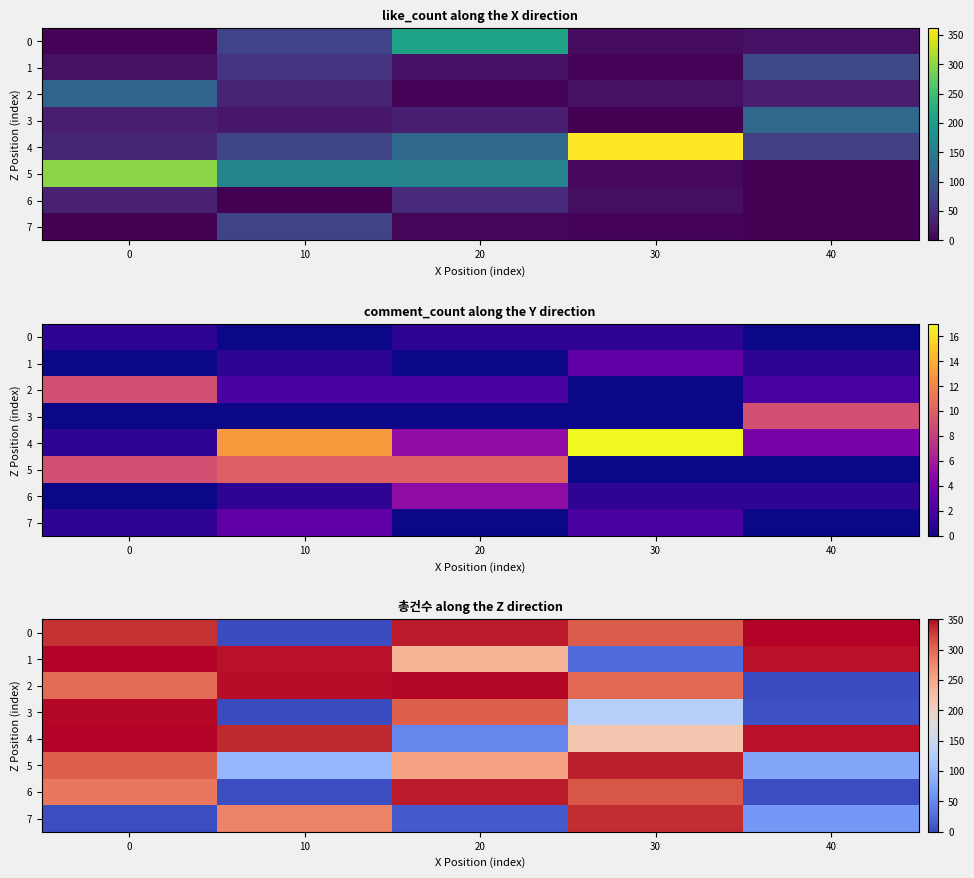

Is the value of 4 at 30 greater than the value of 1 at 20?

No